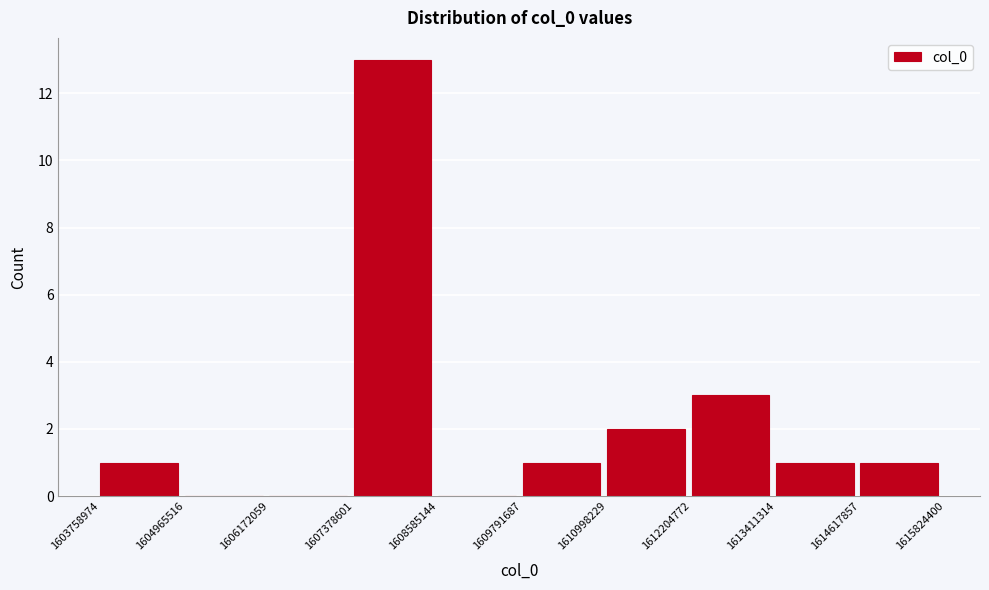

Which range on the x-axis has the tallest bar?

1607378601 to 1608585144